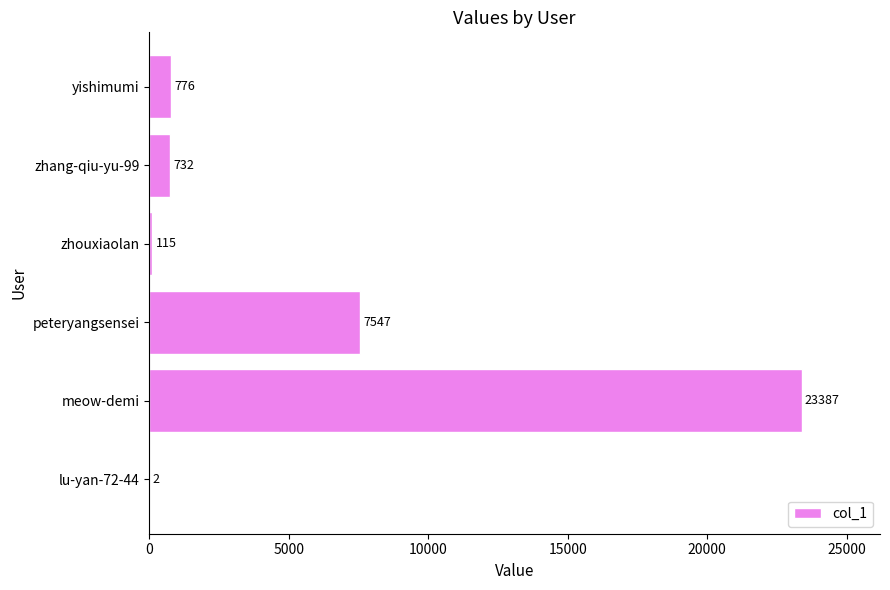

What is the greatest value displayed?

23387